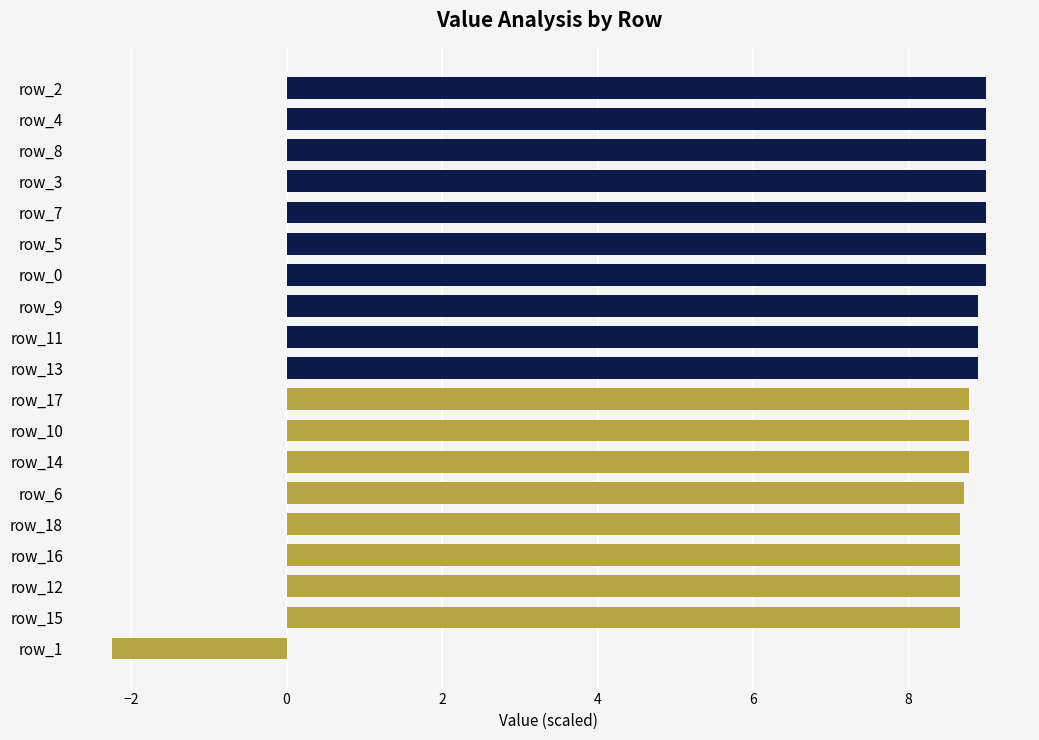

What is the change in value from row_4 to row_18?

-0.3